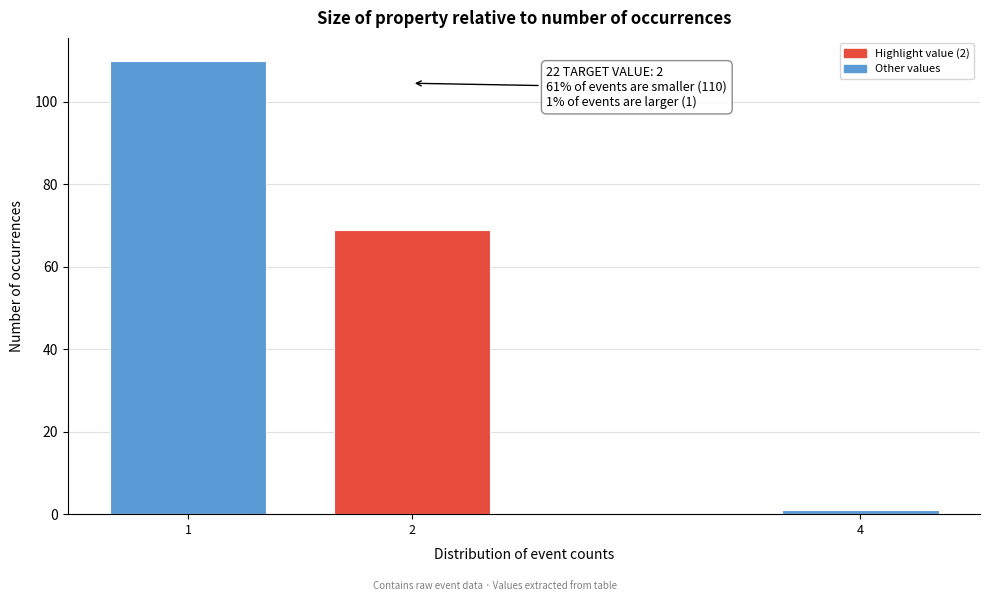

Reading left to right, what are all the values shown in this chart?

110	69	1